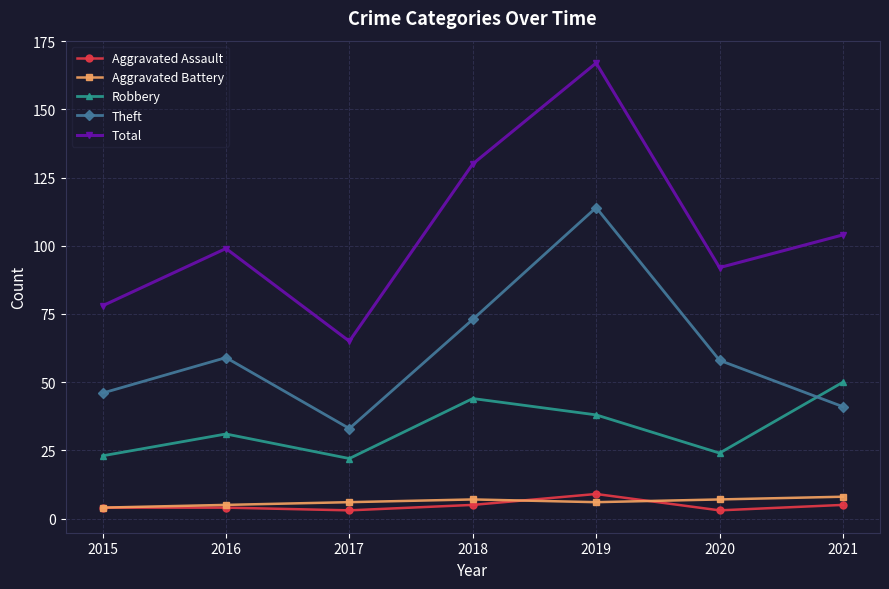

True or false: Aggravated Assault and Total cross at least once.

False